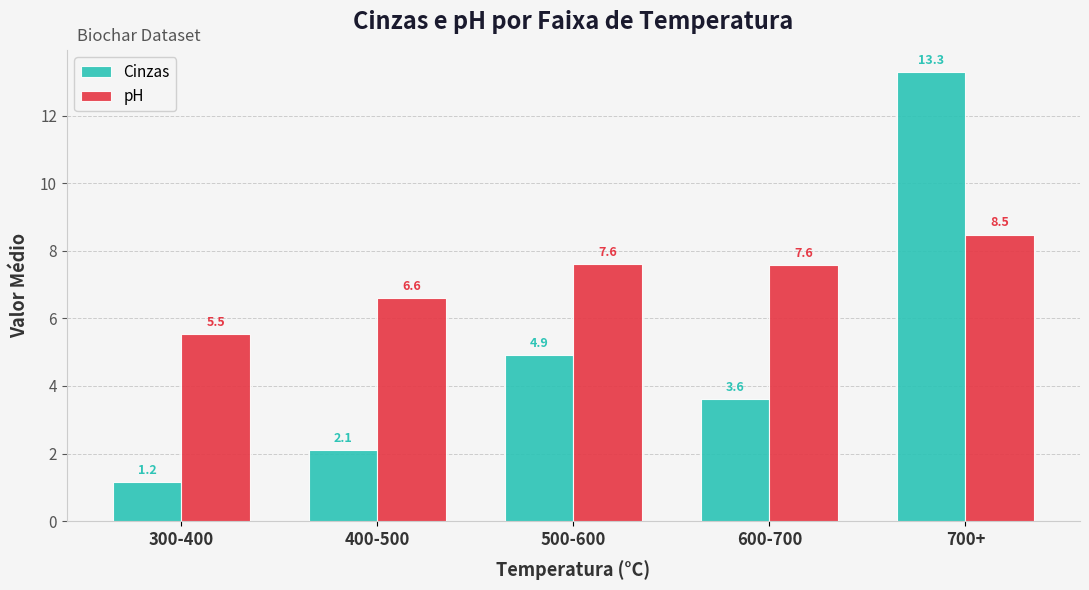

Which category has the lowest value in the pH series?

300-400